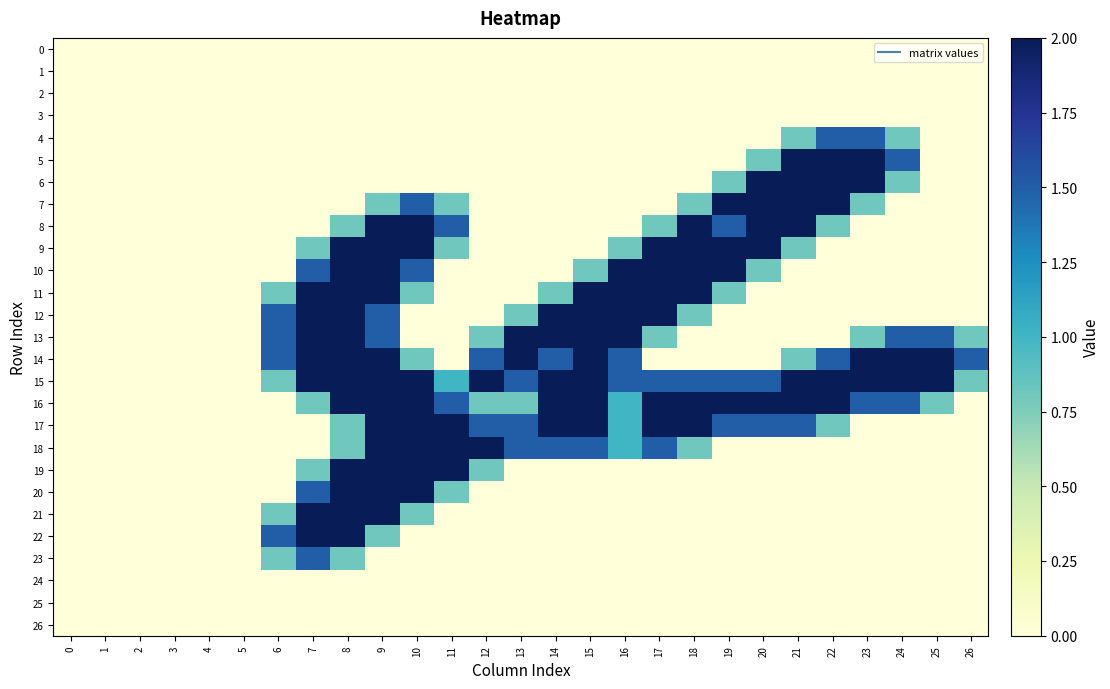

Reading left to right, list all the values displayed in this chart.

0: 0=0.0	1=0.0	2=0.0	3=0.0	4=0.0	5=0.0	6=0.0	7=0.0	8=0.0	9=0.0	10=0.0	11=0.0	12=0.0	13=0.0	14=0.0	15=0.0	16=0.0	17=0.0	18=0.0	19=0.0	20=0.0	21=0.0	22=0.0	23=0.0	24=0.0	25=0.0	26=0.0
1: 0=0.0	1=0.0	2=0.0	3=0.0	4=0.0	5=0.0	6=0.0	7=0.0	8=0.0	9=0.0	10=0.0	11=0.0	12=0.0	13=0.0	14=0.0	15=0.0	16=0.0	17=0.0	18=0.0	19=0.0	20=0.0	21=0.0	22=0.0	23=0.0	24=0.0	25=0.0	26=0.0
2: 0=0.0	1=0.0	2=0.0	3=0.0	4=0.0	5=0.0	6=0.0	7=0.0	8=0.0	9=0.0	10=0.0	11=0.0	12=0.0	13=0.0	14=0.0	15=0.0	16=0.0	17=0.0	18=0.0	19=0.0	20=0.0	21=0.0	22=0.0	23=0.0	24=0.0	25=0.0	26=0.0
3: 0=0.0	1=0.0	2=0.0	3=0.0	4=0.0	5=0.0	6=0.0	7=0.0	8=0.0	9=0.0	10=0.0	11=0.0	12=0.0	13=0.0	14=0.0	15=0.0	16=0.0	17=0.0	18=0.0	19=0.0	20=0.0	21=0.0	22=0.0	23=0.0	24=0.0	25=0.0	26=0.0
4: 0=0.0	1=0.0	2=0.0	3=0.0	4=0.0	5=0.0	6=0.0	7=0.0	8=0.0	9=0.0	10=0.0	11=0.0	12=0.0	13=0.0	14=0.0	15=0.0	16=0.0	17=0.0	18=0.0	19=0.0	20=0.0	21=0.8	22=1.5	23=1.5	24=0.8	25=0.0	26=0.0
5: 0=0.0	1=0.0	2=0.0	3=0.0	4=0.0	5=0.0	6=0.0	7=0.0	8=0.0	9=0.0	10=0.0	11=0.0	12=0.0	13=0.0	14=0.0	15=0.0	16=0.0	17=0.0	18=0.0	19=0.0	20=0.8	21=2.0	22=2.0	23=2.0	24=1.5	25=0.0	26=0.0
6: 0=0.0	1=0.0	2=0.0	3=0.0	4=0.0	5=0.0	6=0.0	7=0.0	8=0.0	9=0.0	10=0.0	11=0.0	12=0.0	13=0.0	14=0.0	15=0.0	16=0.0	17=0.0	18=0.0	19=0.8	20=2.0	21=2.0	22=2.0	23=2.0	24=0.8	25=0.0	26=0.0
7: 0=0.0	1=0.0	2=0.0	3=0.0	4=0.0	5=0.0	6=0.0	7=0.0	8=0.0	9=0.8	10=1.5	11=0.8	12=0.0	13=0.0	14=0.0	15=0.0	16=0.0	17=0.0	18=0.8	19=2.0	20=2.0	21=2.0	22=2.0	23=0.8	24=0.0	25=0.0	26=0.0
8: 0=0.0	1=0.0	2=0.0	3=0.0	4=0.0	5=0.0	6=0.0	7=0.0	8=0.8	9=2.0	10=2.0	11=1.5	12=0.0	13=0.0	14=0.0	15=0.0	16=0.0	17=0.8	18=2.0	19=1.5	20=2.0	21=2.0	22=0.8	23=0.0	24=0.0	25=0.0	26=0.0
9: 0=0.0	1=0.0	2=0.0	3=0.0	4=0.0	5=0.0	6=0.0	7=0.8	8=2.0	9=2.0	10=2.0	11=0.8	12=0.0	13=0.0	14=0.0	15=0.0	16=0.8	17=2.0	18=2.0	19=2.0	20=2.0	21=0.8	22=0.0	23=0.0	24=0.0	25=0.0	26=0.0
10: 0=0.0	1=0.0	2=0.0	3=0.0	4=0.0	5=0.0	6=0.0	7=1.5	8=2.0	9=2.0	10=1.5	11=0.0	12=0.0	13=0.0	14=0.0	15=0.8	16=2.0	17=2.0	18=2.0	19=2.0	20=0.8	21=0.0	22=0.0	23=0.0	24=0.0	25=0.0	26=0.0
11: 0=0.0	1=0.0	2=0.0	3=0.0	4=0.0	5=0.0	6=0.8	7=2.0	8=2.0	9=2.0	10=0.8	11=0.0	12=0.0	13=0.0	14=0.8	15=2.0	16=2.0	17=2.0	18=2.0	19=0.8	20=0.0	21=0.0	22=0.0	23=0.0	24=0.0	25=0.0	26=0.0
12: 0=0.0	1=0.0	2=0.0	3=0.0	4=0.0	5=0.0	6=1.5	7=2.0	8=2.0	9=1.5	10=0.0	11=0.0	12=0.0	13=0.8	14=2.0	15=2.0	16=2.0	17=2.0	18=0.8	19=0.0	20=0.0	21=0.0	22=0.0	23=0.0	24=0.0	25=0.0	26=0.0
13: 0=0.0	1=0.0	2=0.0	3=0.0	4=0.0	5=0.0	6=1.5	7=2.0	8=2.0	9=1.5	10=0.0	11=0.0	12=0.8	13=2.0	14=2.0	15=2.0	16=2.0	17=0.8	18=0.0	19=0.0	20=0.0	21=0.0	22=0.0	23=0.8	24=1.5	25=1.5	26=0.8
14: 0=0.0	1=0.0	2=0.0	3=0.0	4=0.0	5=0.0	6=1.5	7=2.0	8=2.0	9=2.0	10=0.8	11=0.0	12=1.5	13=2.0	14=1.5	15=2.0	16=1.5	17=0.0	18=0.0	19=0.0	20=0.0	21=0.8	22=1.5	23=2.0	24=2.0	25=2.0	26=1.5
15: 0=0.0	1=0.0	2=0.0	3=0.0	4=0.0	5=0.0	6=0.8	7=2.0	8=2.0	9=2.0	10=2.0	11=1.0	12=2.0	13=1.5	14=2.0	15=2.0	16=1.5	17=1.5	18=1.5	19=1.5	20=1.5	21=2.0	22=2.0	23=2.0	24=2.0	25=2.0	26=0.8
16: 0=0.0	1=0.0	2=0.0	3=0.0	4=0.0	5=0.0	6=0.0	7=0.8	8=2.0	9=2.0	10=2.0	11=1.5	12=0.8	13=0.8	14=2.0	15=2.0	16=1.0	17=2.0	18=2.0	19=2.0	20=2.0	21=2.0	22=2.0	23=1.5	24=1.5	25=0.8	26=0.0
17: 0=0.0	1=0.0	2=0.0	3=0.0	4=0.0	5=0.0	6=0.0	7=0.0	8=0.8	9=2.0	10=2.0	11=2.0	12=1.5	13=1.5	14=2.0	15=2.0	16=1.0	17=2.0	18=2.0	19=1.5	20=1.5	21=1.5	22=0.8	23=0.0	24=0.0	25=0.0	26=0.0
18: 0=0.0	1=0.0	2=0.0	3=0.0	4=0.0	5=0.0	6=0.0	7=0.0	8=0.8	9=2.0	10=2.0	11=2.0	12=2.0	13=1.5	14=1.5	15=1.5	16=1.0	17=1.5	18=0.8	19=0.0	20=0.0	21=0.0	22=0.0	23=0.0	24=0.0	25=0.0	26=0.0
19: 0=0.0	1=0.0	2=0.0	3=0.0	4=0.0	5=0.0	6=0.0	7=0.8	8=2.0	9=2.0	10=2.0	11=2.0	12=0.8	13=0.0	14=0.0	15=0.0	16=0.0	17=0.0	18=0.0	19=0.0	20=0.0	21=0.0	22=0.0	23=0.0	24=0.0	25=0.0	26=0.0
20: 0=0.0	1=0.0	2=0.0	3=0.0	4=0.0	5=0.0	6=0.0	7=1.5	8=2.0	9=2.0	10=2.0	11=0.8	12=0.0	13=0.0	14=0.0	15=0.0	16=0.0	17=0.0	18=0.0	19=0.0	20=0.0	21=0.0	22=0.0	23=0.0	24=0.0	25=0.0	26=0.0
21: 0=0.0	1=0.0	2=0.0	3=0.0	4=0.0	5=0.0	6=0.8	7=2.0	8=2.0	9=2.0	10=0.8	11=0.0	12=0.0	13=0.0	14=0.0	15=0.0	16=0.0	17=0.0	18=0.0	19=0.0	20=0.0	21=0.0	22=0.0	23=0.0	24=0.0	25=0.0	26=0.0
22: 0=0.0	1=0.0	2=0.0	3=0.0	4=0.0	5=0.0	6=1.5	7=2.0	8=2.0	9=0.8	10=0.0	11=0.0	12=0.0	13=0.0	14=0.0	15=0.0	16=0.0	17=0.0	18=0.0	19=0.0	20=0.0	21=0.0	22=0.0	23=0.0	24=0.0	25=0.0	26=0.0
23: 0=0.0	1=0.0	2=0.0	3=0.0	4=0.0	5=0.0	6=0.8	7=1.5	8=0.8	9=0.0	10=0.0	11=0.0	12=0.0	13=0.0	14=0.0	15=0.0	16=0.0	17=0.0	18=0.0	19=0.0	20=0.0	21=0.0	22=0.0	23=0.0	24=0.0	25=0.0	26=0.0
24: 0=0.0	1=0.0	2=0.0	3=0.0	4=0.0	5=0.0	6=0.0	7=0.0	8=0.0	9=0.0	10=0.0	11=0.0	12=0.0	13=0.0	14=0.0	15=0.0	16=0.0	17=0.0	18=0.0	19=0.0	20=0.0	21=0.0	22=0.0	23=0.0	24=0.0	25=0.0	26=0.0
25: 0=0.0	1=0.0	2=0.0	3=0.0	4=0.0	5=0.0	6=0.0	7=0.0	8=0.0	9=0.0	10=0.0	11=0.0	12=0.0	13=0.0	14=0.0	15=0.0	16=0.0	17=0.0	18=0.0	19=0.0	20=0.0	21=0.0	22=0.0	23=0.0	24=0.0	25=0.0	26=0.0
26: 0=0.0	1=0.0	2=0.0	3=0.0	4=0.0	5=0.0	6=0.0	7=0.0	8=0.0	9=0.0	10=0.0	11=0.0	12=0.0	13=0.0	14=0.0	15=0.0	16=0.0	17=0.0	18=0.0	19=0.0	20=0.0	21=0.0	22=0.0	23=0.0	24=0.0	25=0.0	26=0.0